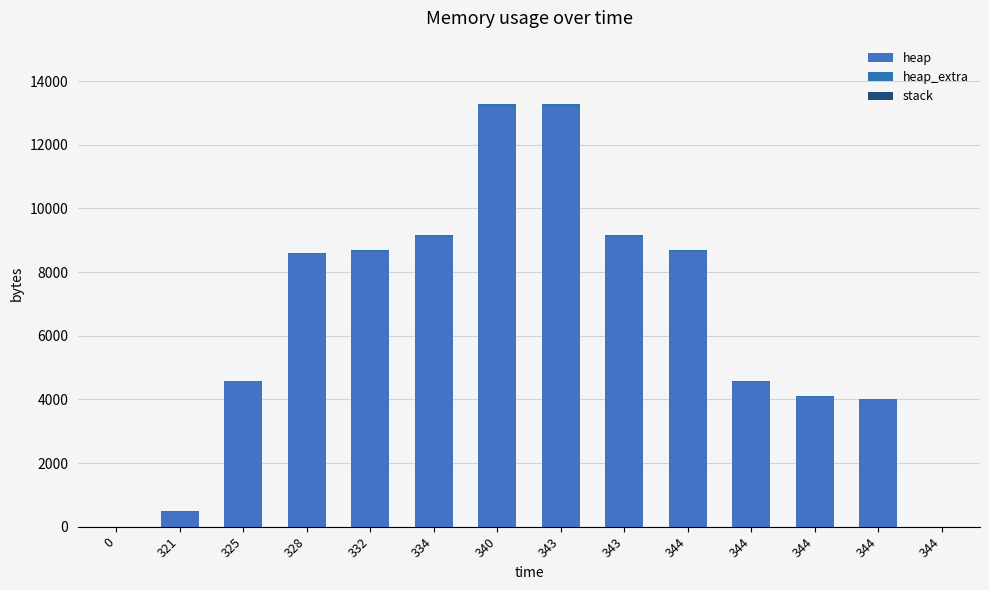

The value of heap at 328 is 8568. True or false?

True